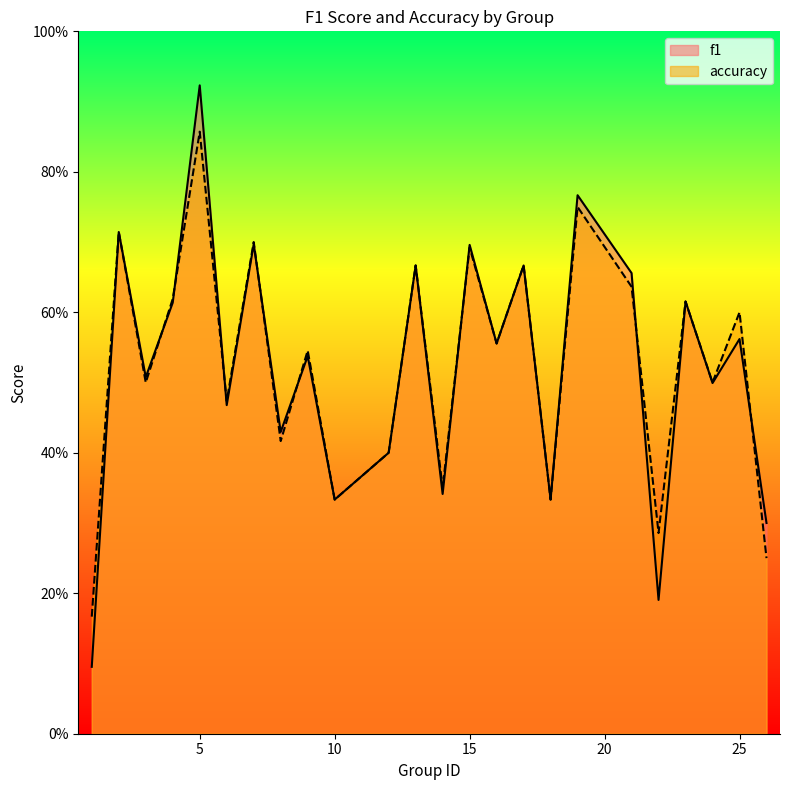

Reading left to right, transcribe all the data shown in this chart.

f1: 0.1	0.7	0.5	0.6	0.9	0.5	0.7	0.4	0.5	0.3	0.4	0.7	0.3	0.7	0.6	0.7	0.3	0.8	0.7	0.2	0.6	0.5	0.6	0.3
accuracy: 0.2	0.7	0.5	0.6	0.9	0.5	0.7	0.4	0.5	0.3	0.4	0.7	0.3	0.7	0.6	0.7	0.3	0.8	0.6	0.3	0.6	0.5	0.6	0.2